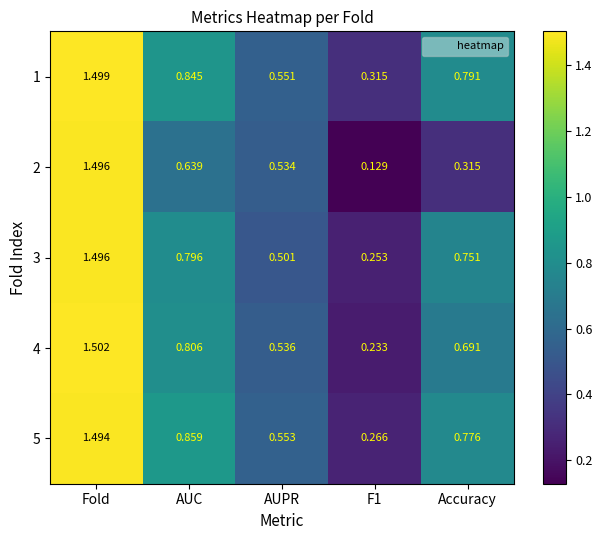

At which category is the sum across all series the highest?

Fold